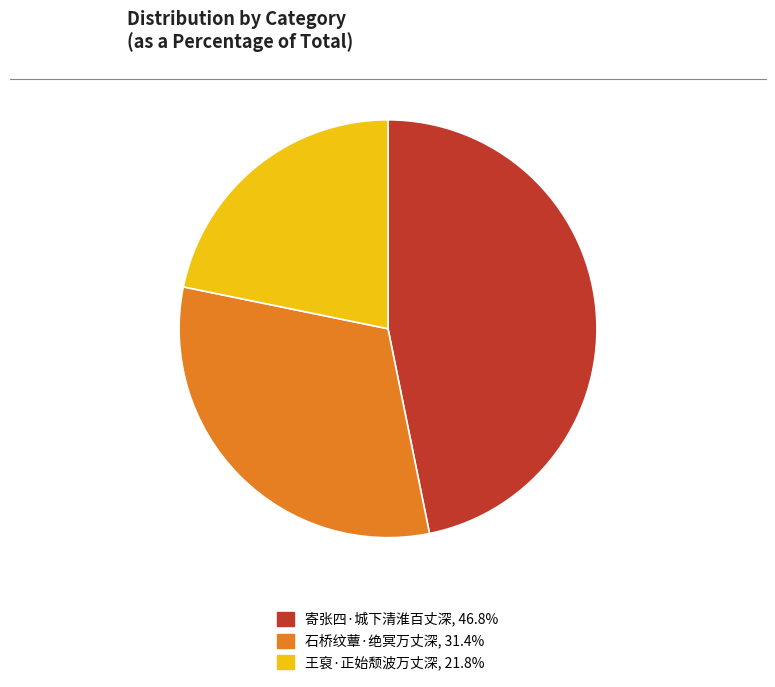

Do 王裒·正始颓波万丈深 and 寄张四·城下清淮百丈深 together represent more than half of the pie?

Yes